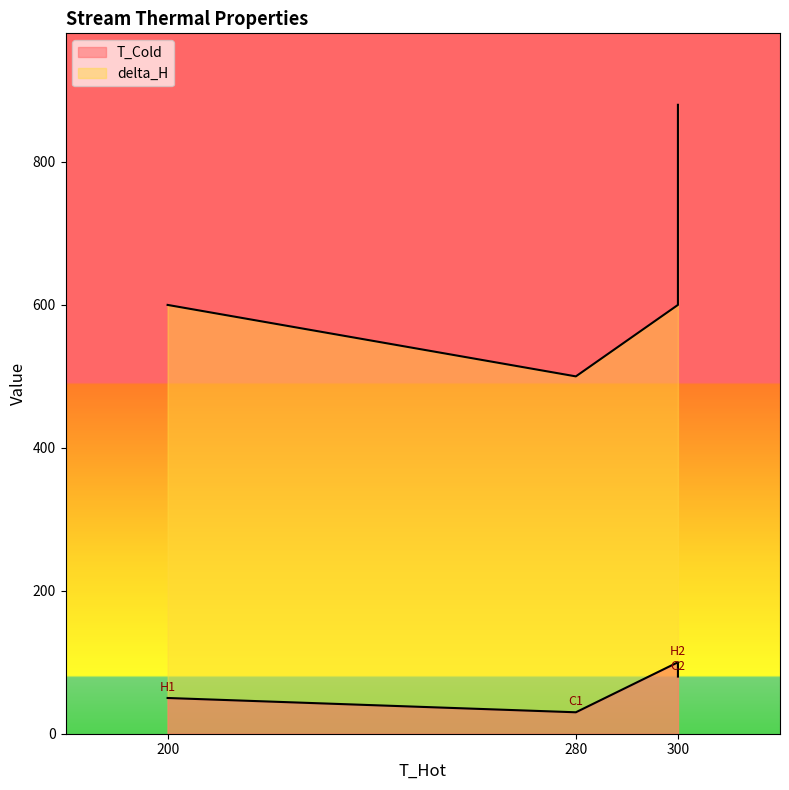

Rank the series by their average value, from lowest to highest.

T_Cold, delta_H